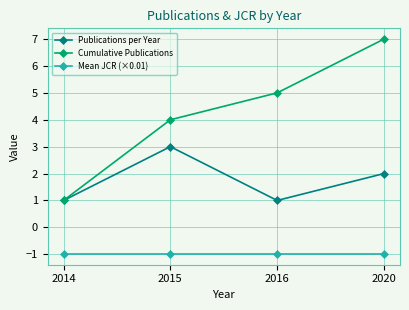

The value of Mean JCR (×0.01) at 2015 is -1.0. True or false?

True